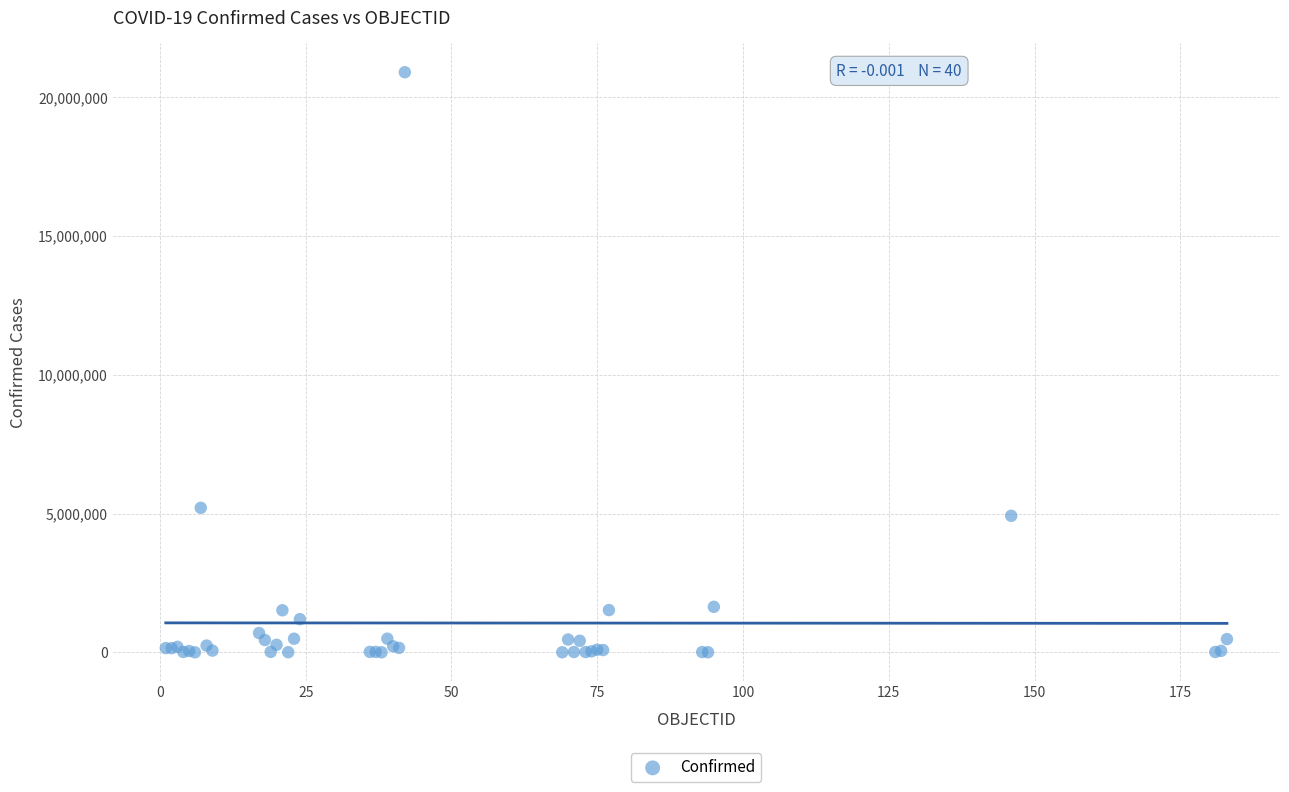

What Y value in the scatter plot is closest to 10450901?

5207695